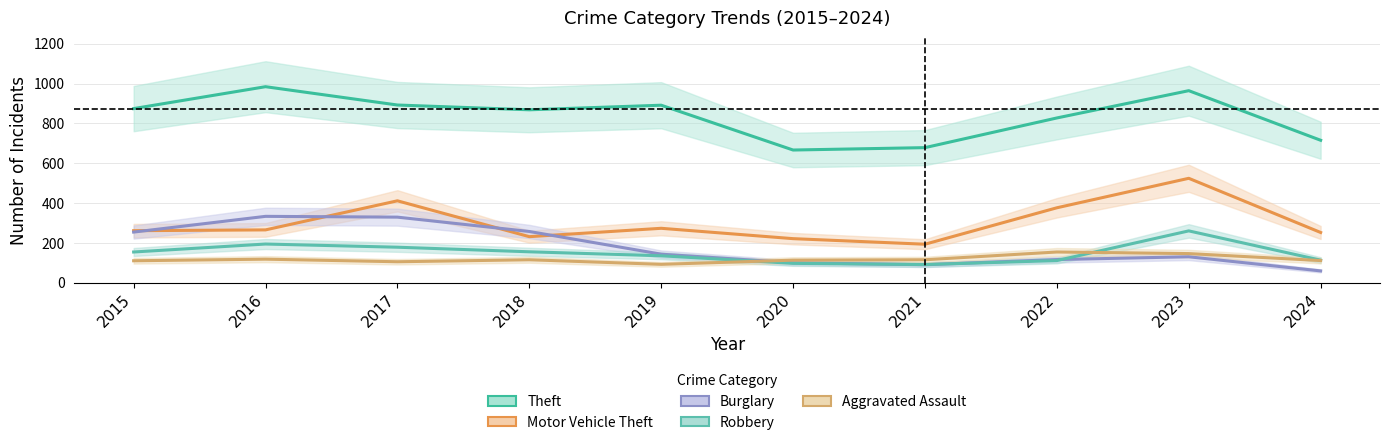

Is this an area chart (filled region under the line)?

No